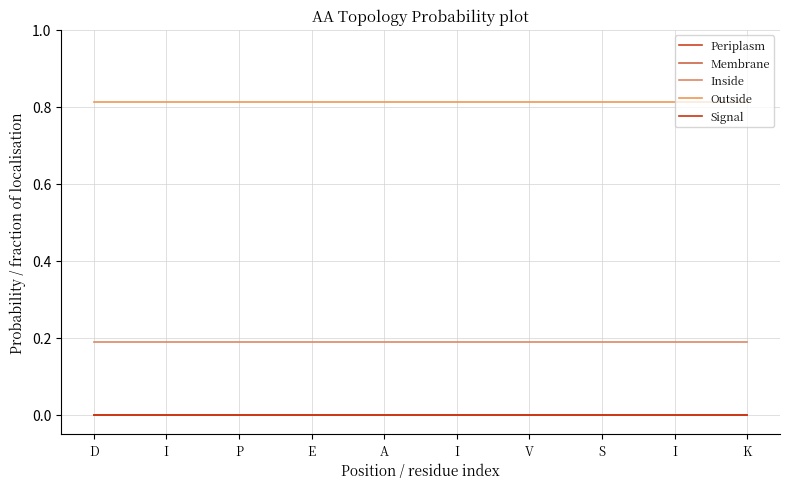

Rank the categories by Periplasm value from lowest to highest.

D, I, P, E, A, I, V, S, I, K